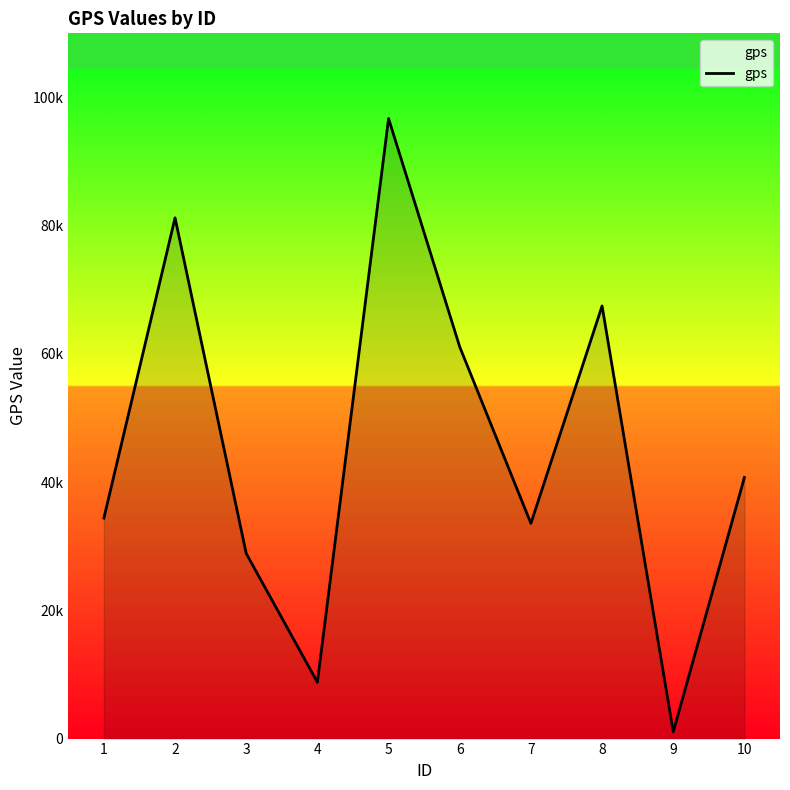

Does the chart have visible grid lines?

No